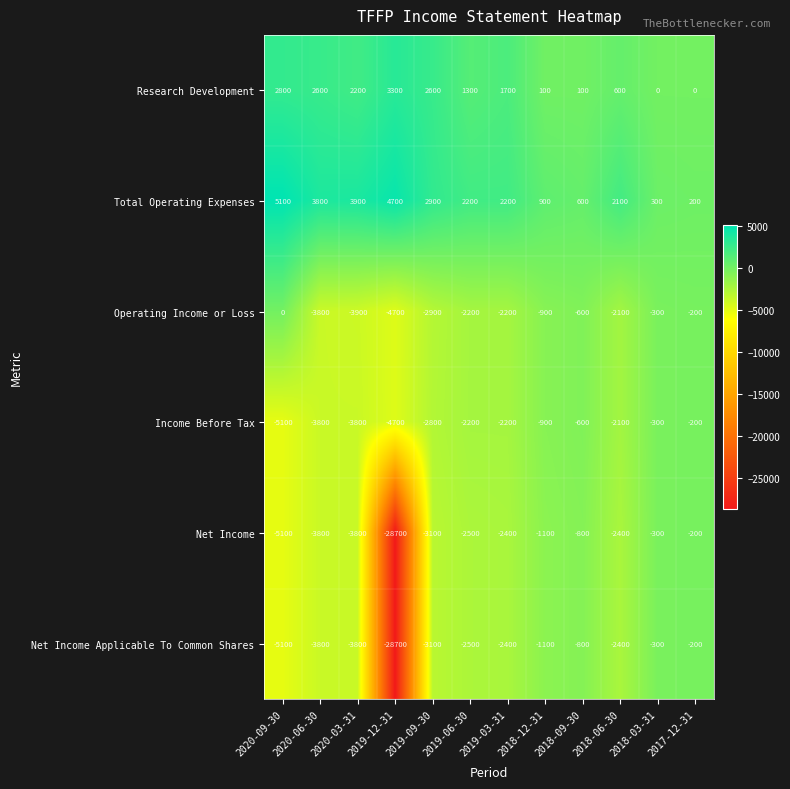

What is the spread (max minus min) of values at 2019-12-31?

33400